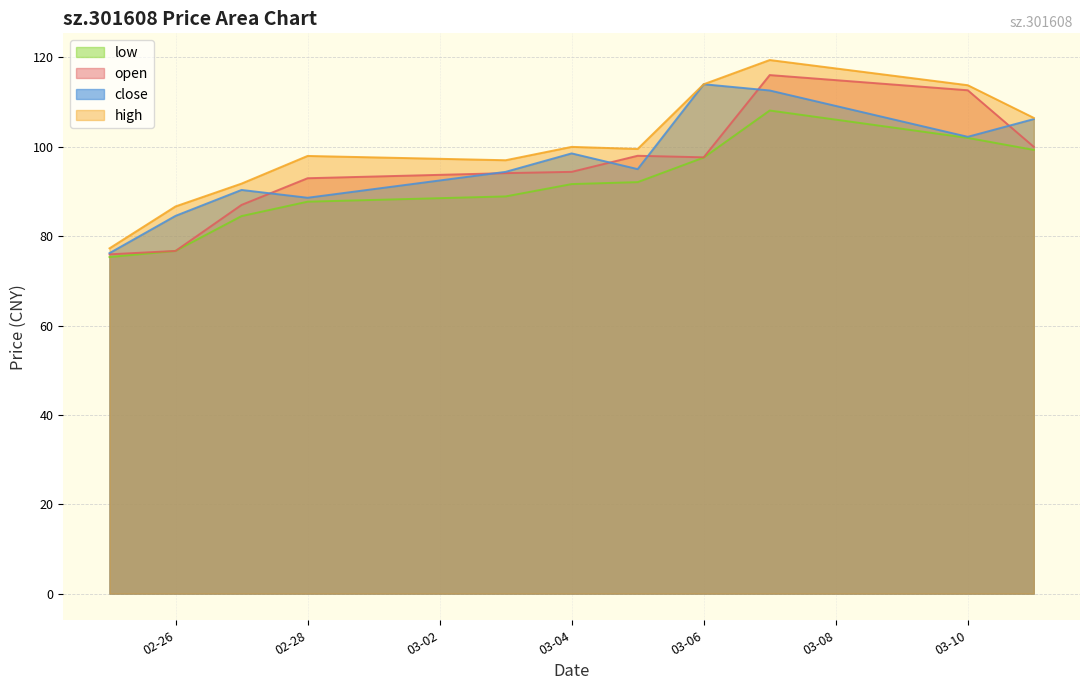

List the series in order of their overall mean, highest first.

high, close, open, low